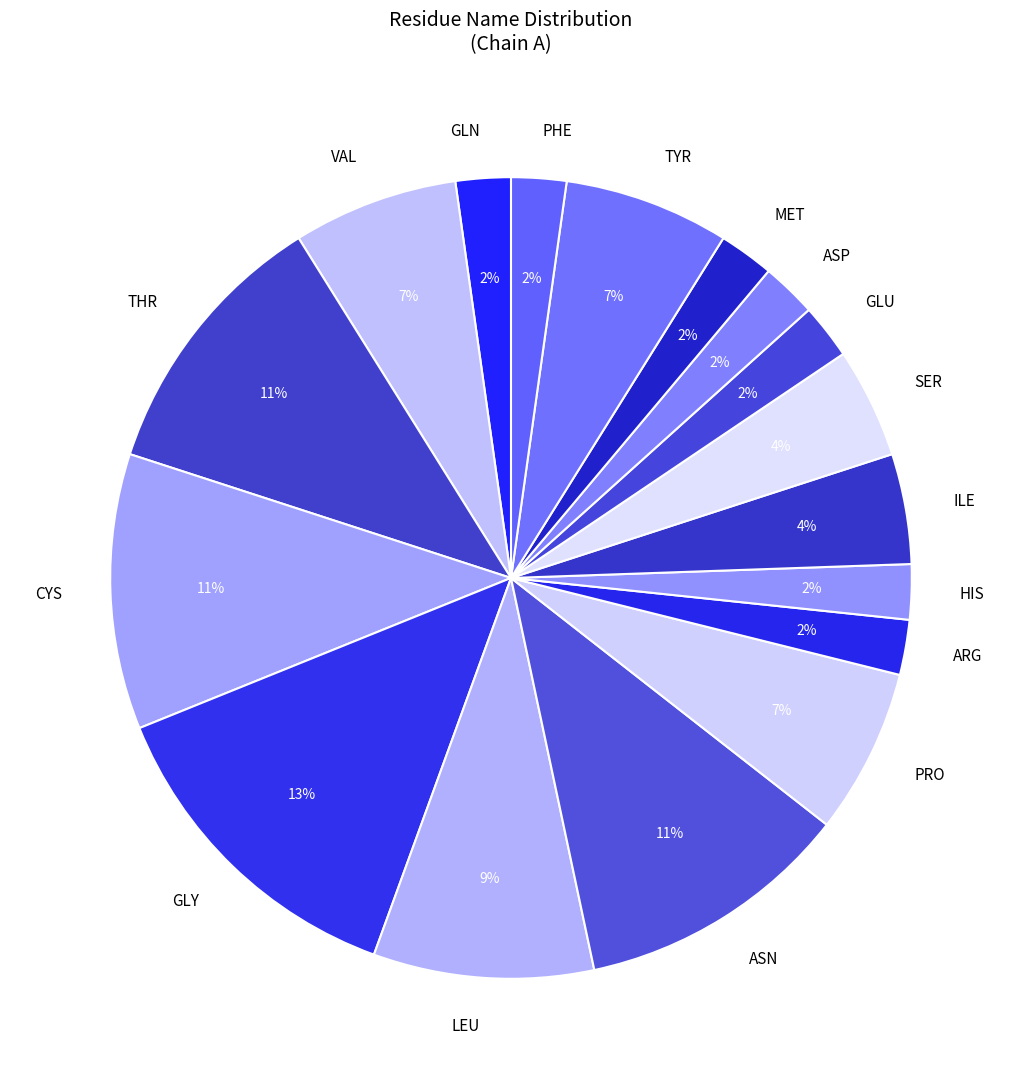

Combined, do HIS and THR account for over 50%?

No